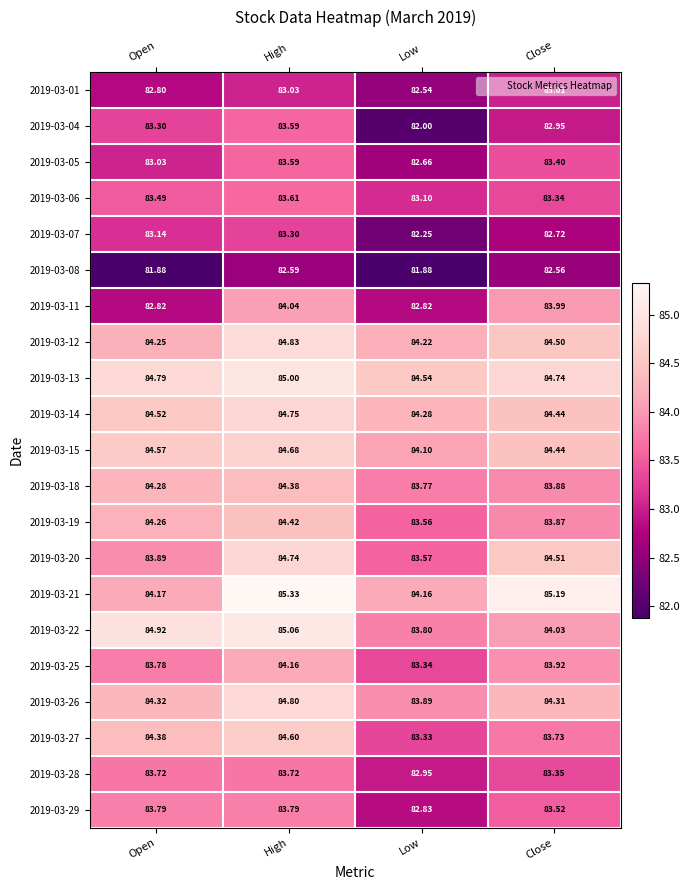

How many categories are shown in the chart?

4